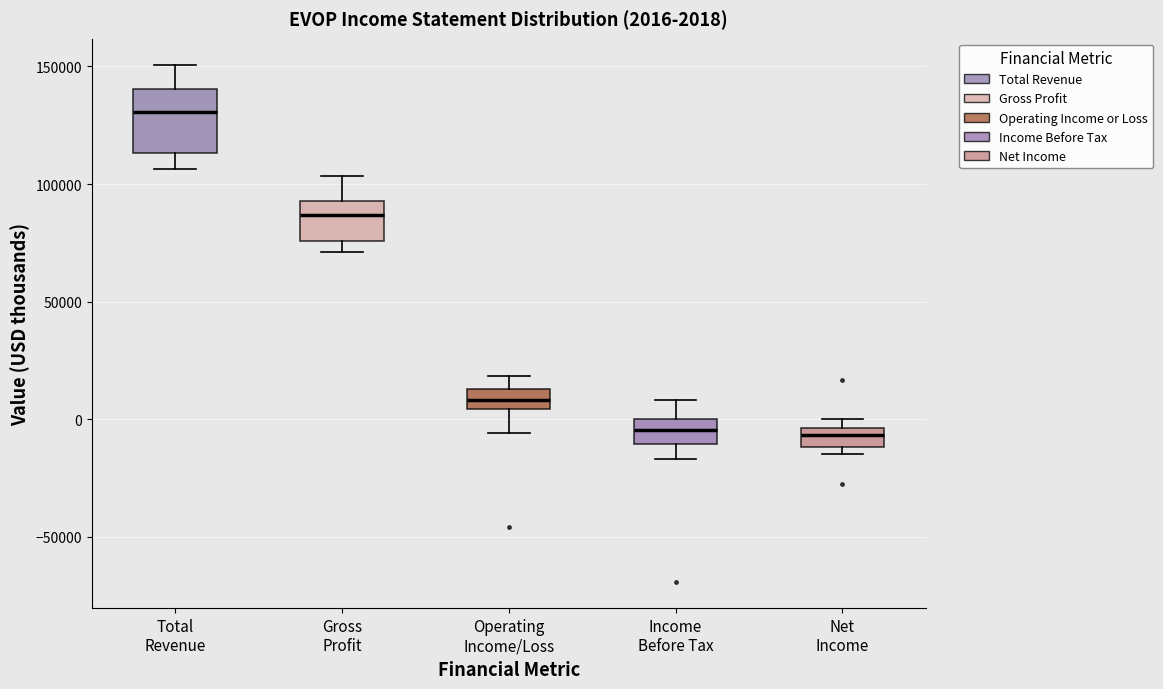

Comparing the boxes themselves (not the whiskers), which one is the tallest?

Total Revenue